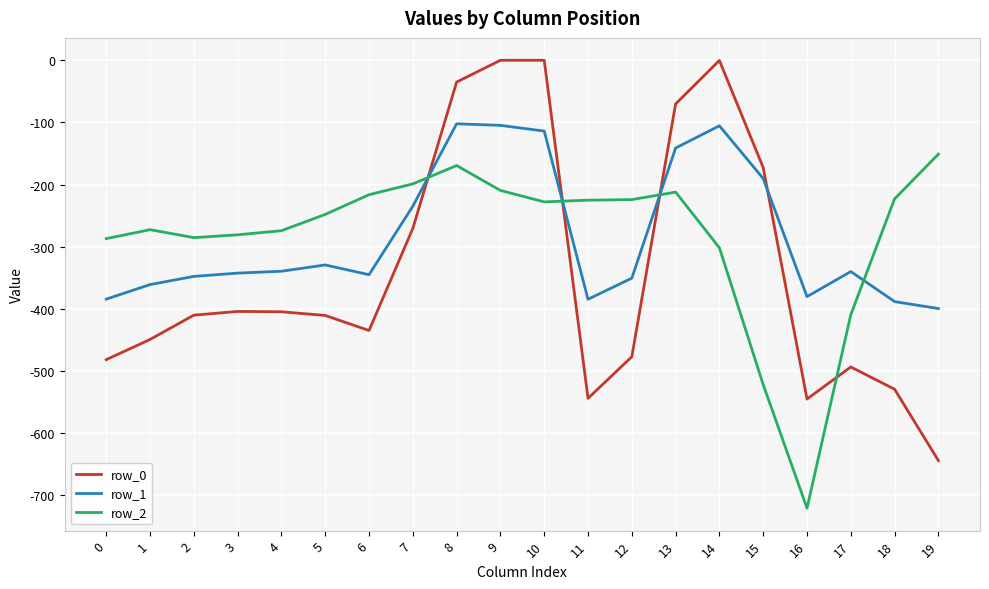

What is the total value across all series at 7?

-704.6